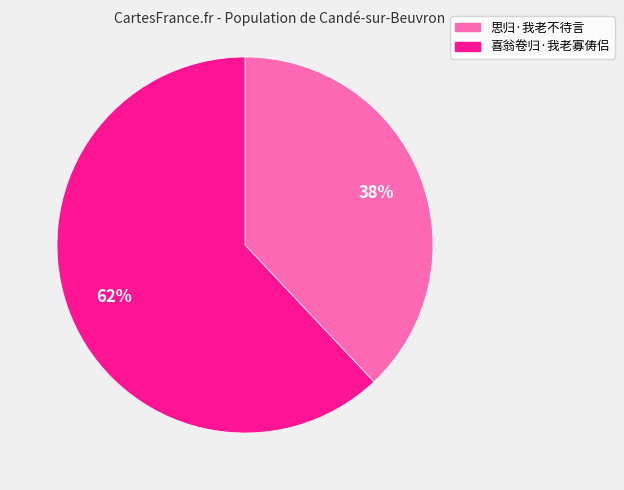

Count the number of slices in the pie.

2